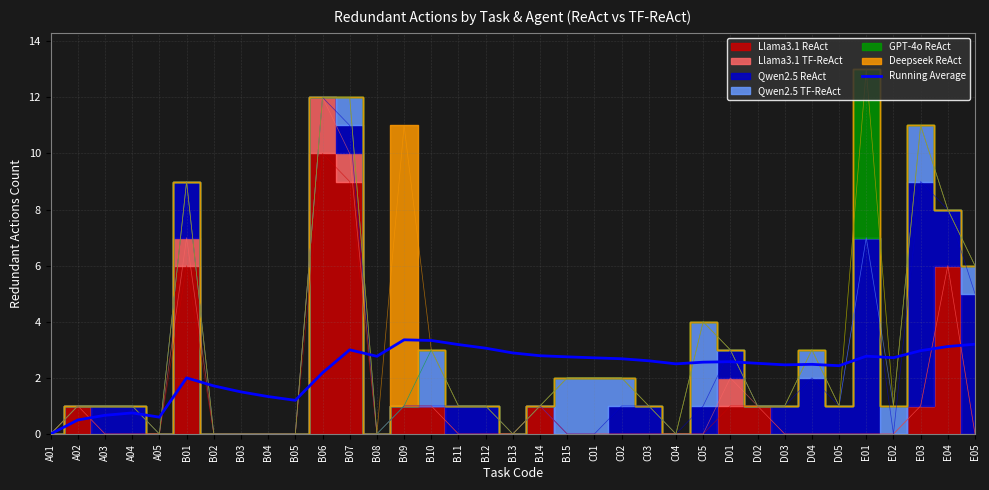

Is it true that Running Average equals 0.7 at C01?

False